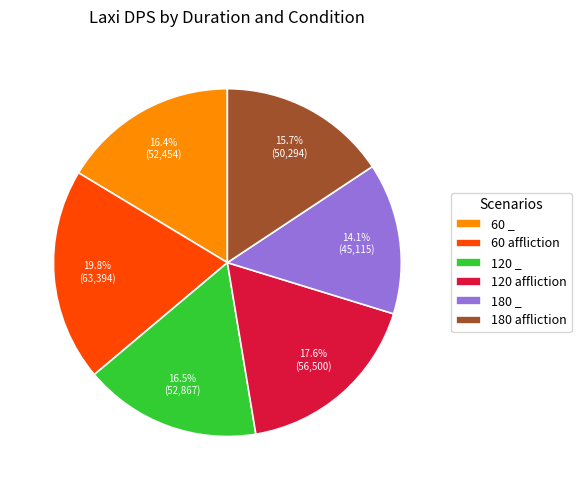

To the nearest percent, what portion does 60 _ represent?

16%